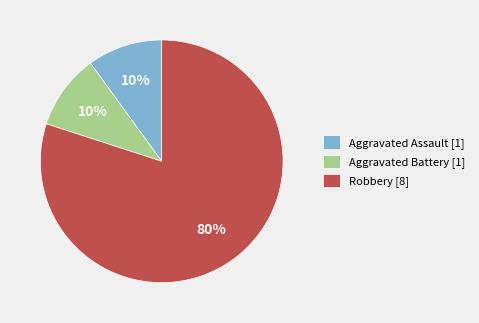

To the nearest percent, what percentage of the pie is Aggravated Assault?

10%